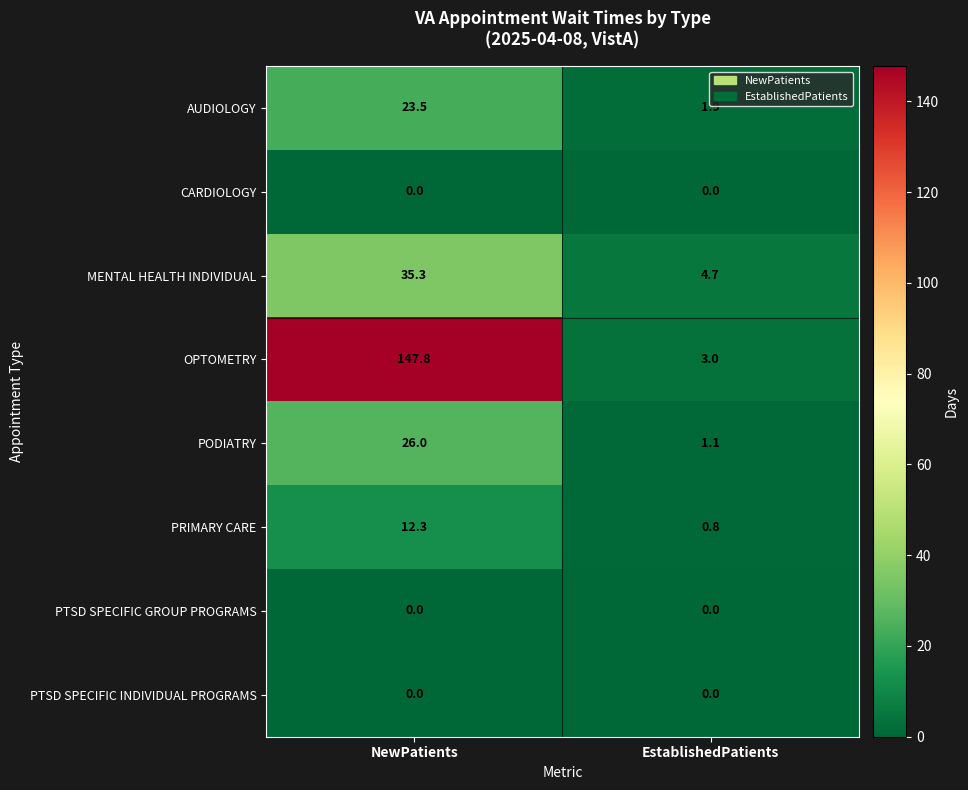

Reading left to right, extract all data points from this chart.

AUDIOLOGY: 23.5	1.9
CARDIOLOGY: 0.0	0.0
MENTAL HEALTH INDIVIDUAL: 35.3	4.7
OPTOMETRY: 147.8	3.0
PODIATRY: 26.0	1.1
PRIMARY CARE: 12.3	0.8
PTSD SPECIFIC GROUP PROGRAMS: 0.0	0.0
PTSD SPECIFIC INDIVIDUAL PROGRAMS: 0.0	0.0